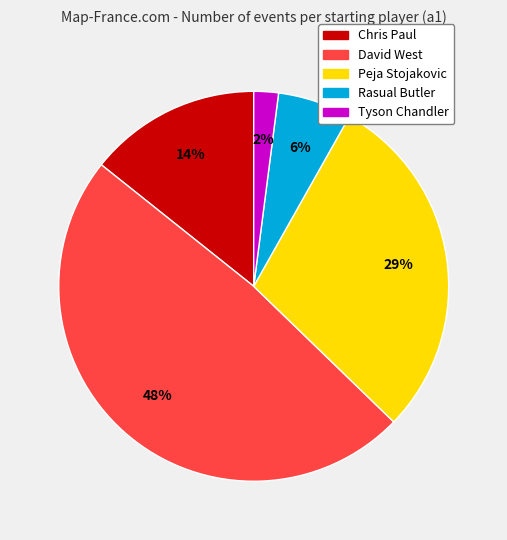

Count the number of slices in the pie.

5